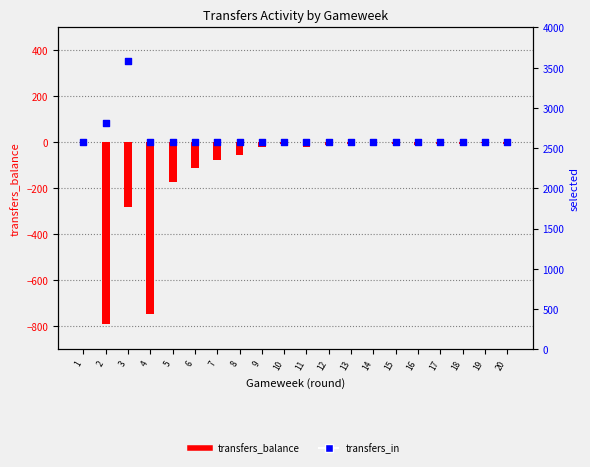

Which series has the largest total across all categories?

transfers_in